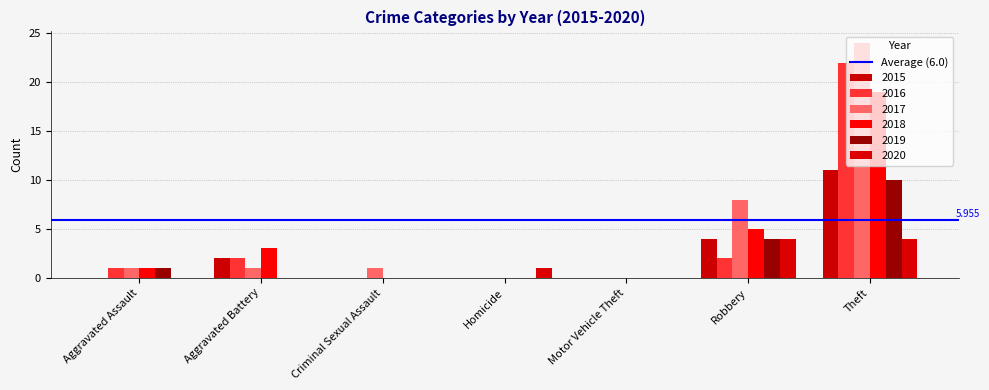

List the labels in order of 2015 value, largest first.

Theft, Robbery, Aggravated Battery, Aggravated Assault, Criminal Sexual Assault, Homicide, Motor Vehicle Theft